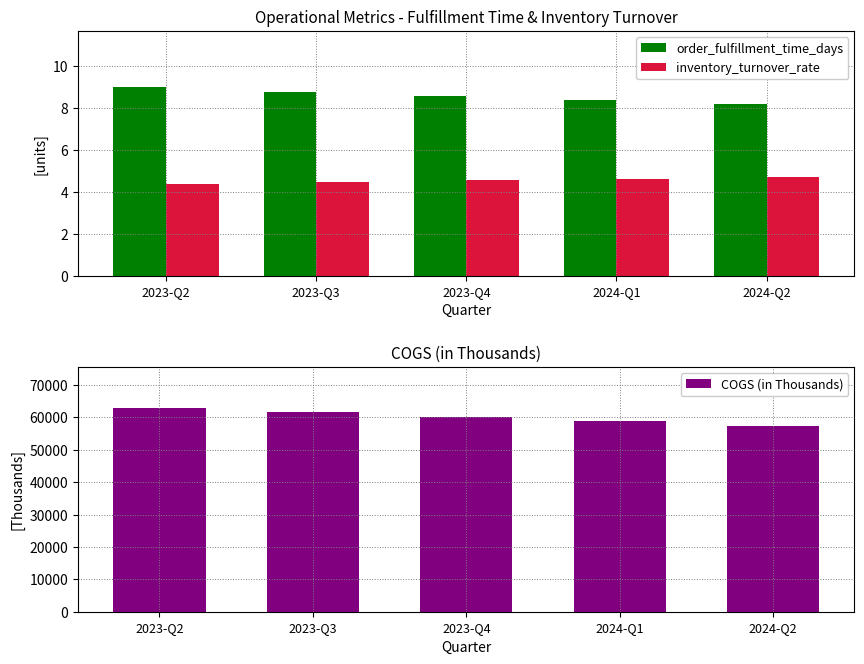

Rank the categories by COGS (in Thousands) value from highest to lowest.

2023-Q2, 2023-Q3, 2023-Q4, 2024-Q1, 2024-Q2